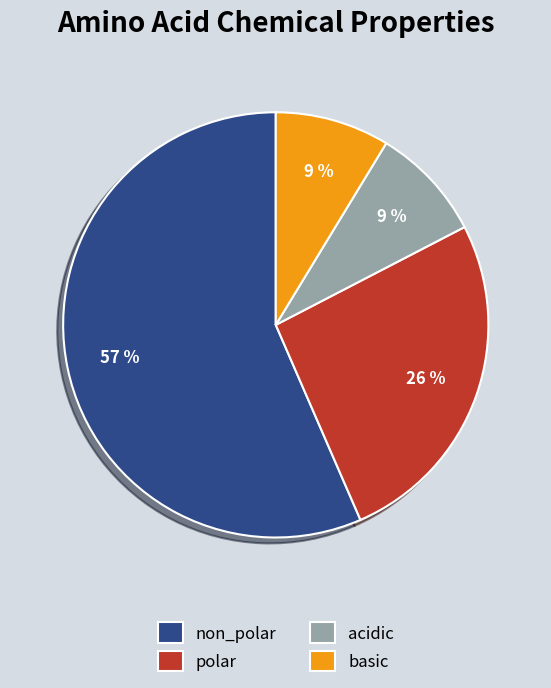

To the nearest percent, what is the difference between the largest and smallest slice percentages?

48%